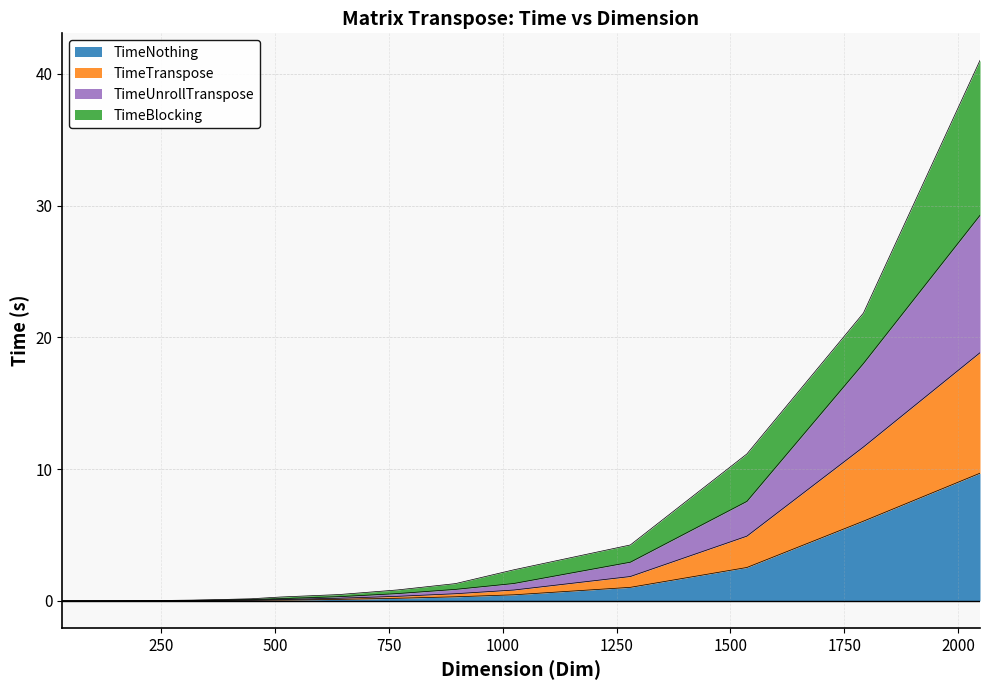

List the series in order of their overall mean, lowest first.

TimeNothing, TimeTranspose, TimeUnrollTranspose, TimeBlocking